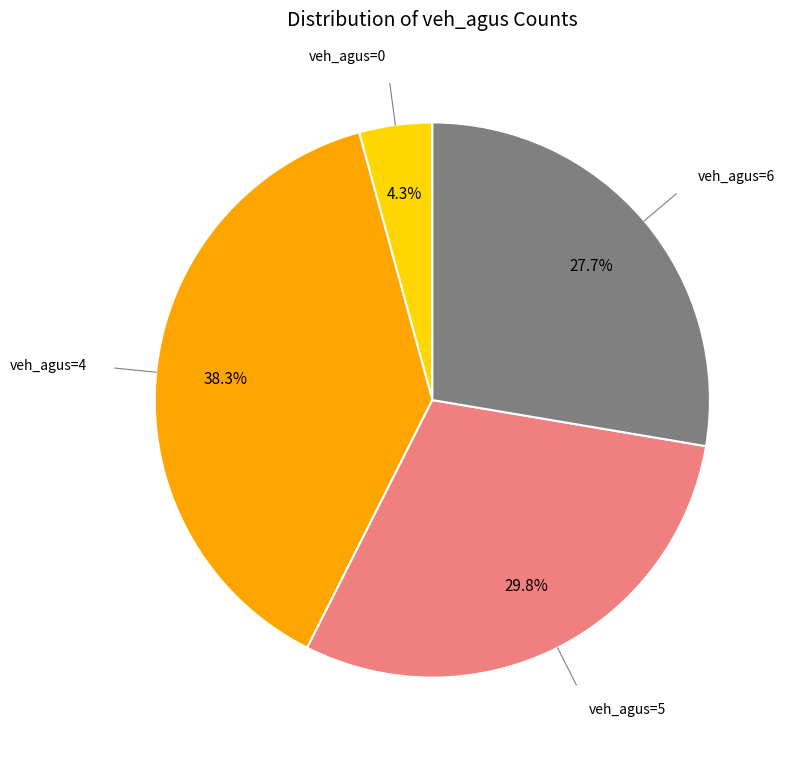

Does any single category account for the majority?

No